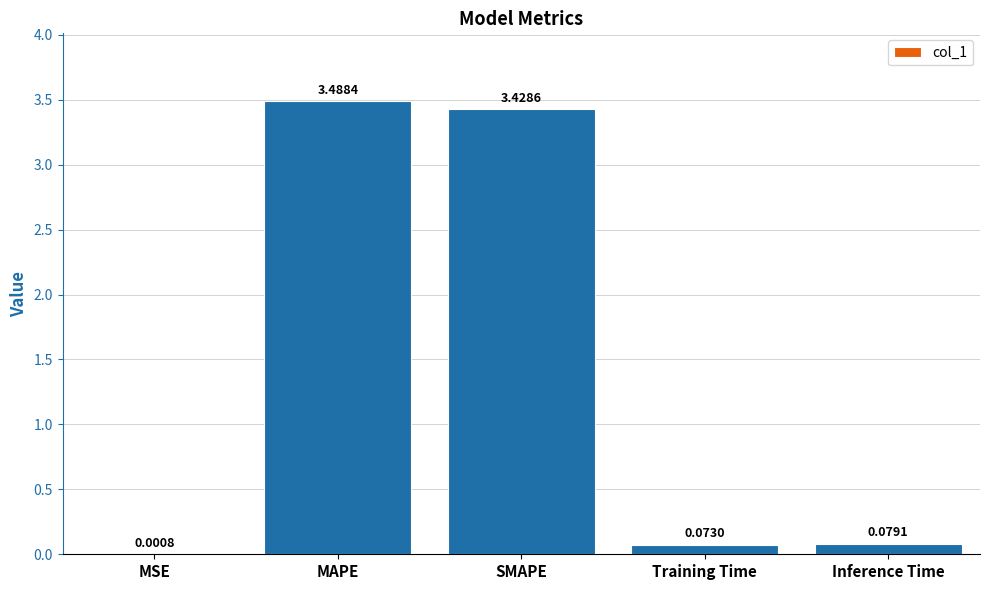

What is the change in value from MSE to Training Time?

+0.1